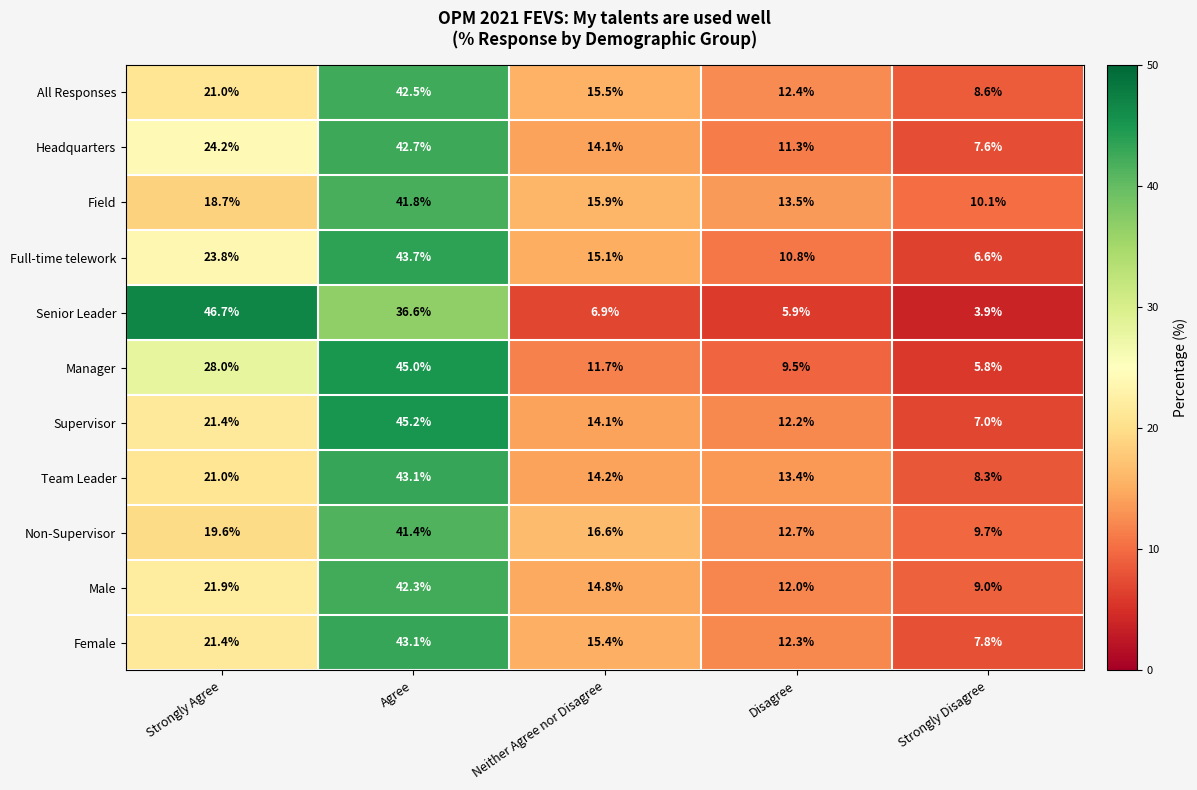

Is the value of Headquarters at Disagree greater than the value of Male at Agree?

No